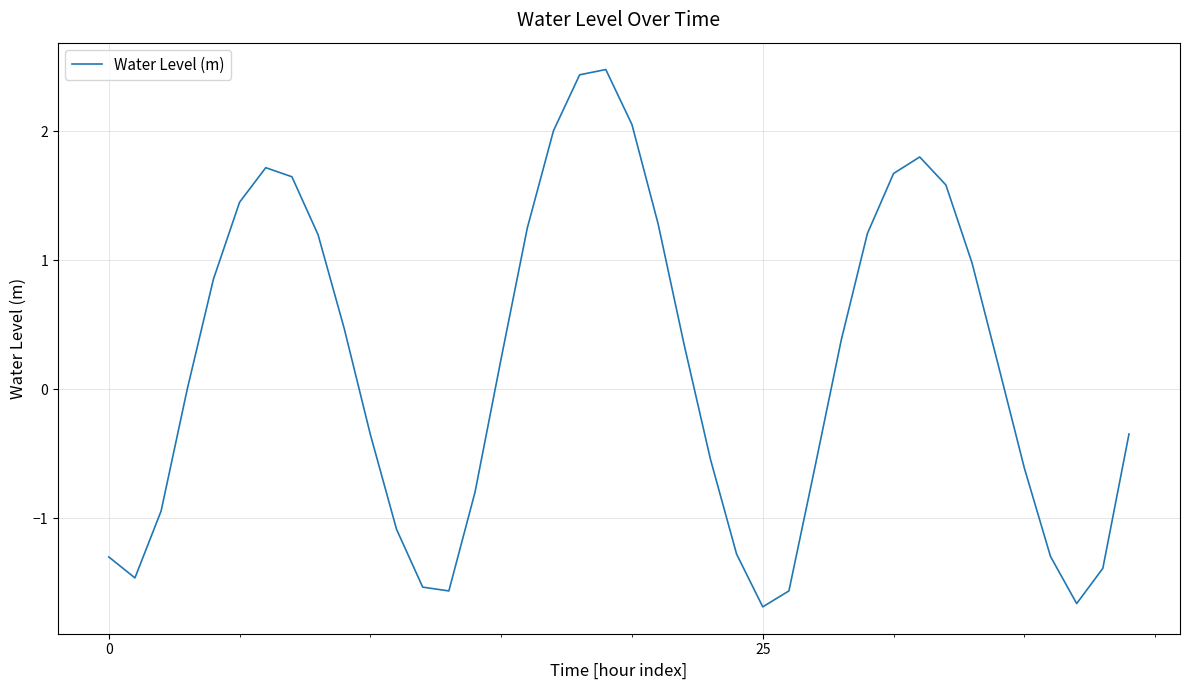

How many lines are shown in the chart?

1